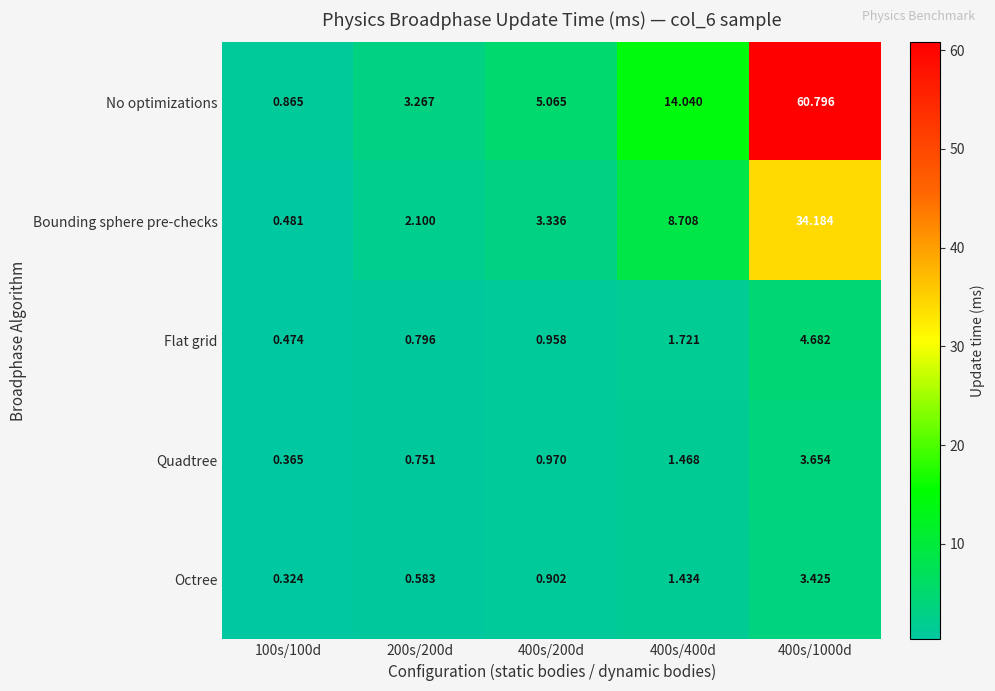

List the series in order of their peak value, lowest first.

Octree, Quadtree, Flat grid, Bounding sphere pre-checks, No optimizations